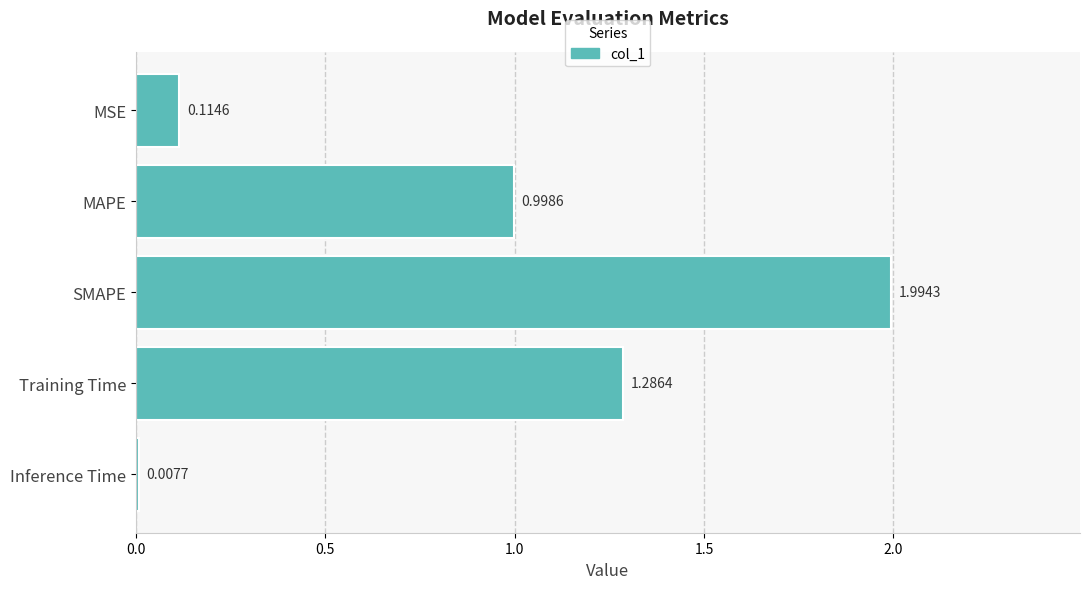

Between MAPE and SMAPE, which is larger?

SMAPE